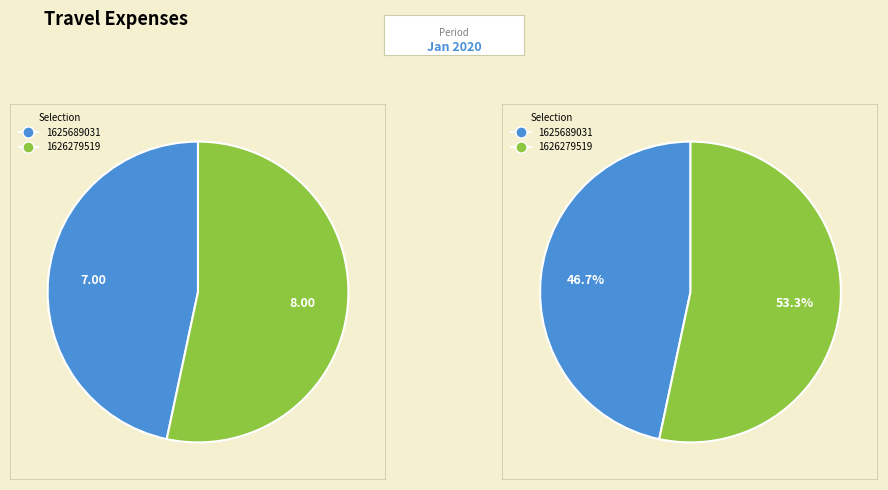

The 1625689031 slice represents 40% of the pie. True or false?

False